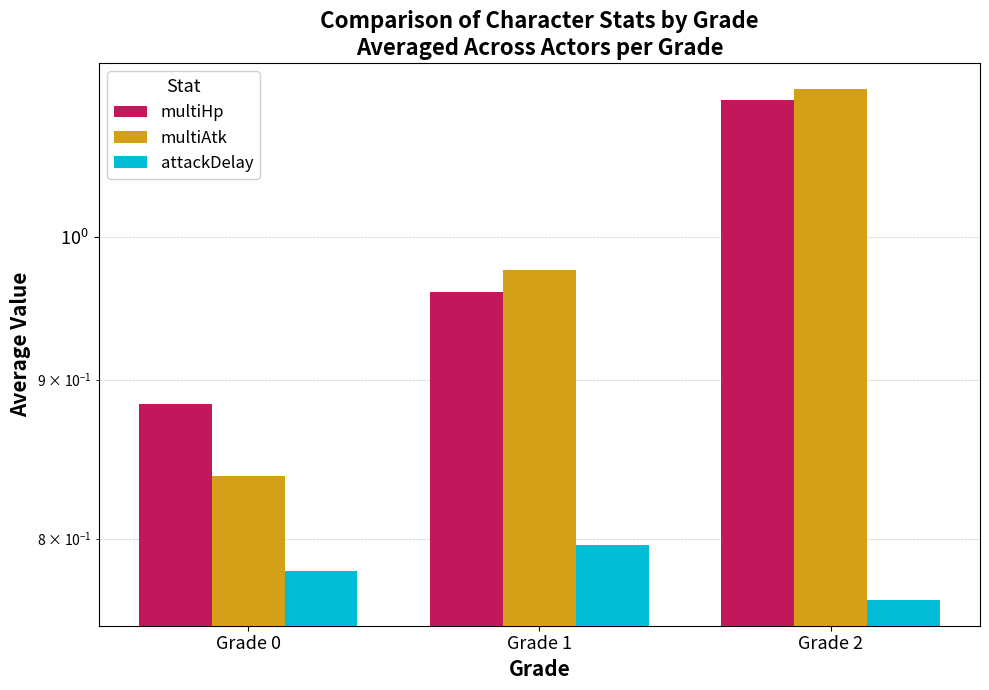

Reading left to right, transcribe all the data shown in this chart.

multiHp: Grade 0=0.9	Grade 1=1.0	Grade 2=1.1
multiAtk: Grade 0=0.8	Grade 1=1.0	Grade 2=1.1
attackDelay: Grade 0=0.8	Grade 1=0.8	Grade 2=0.8